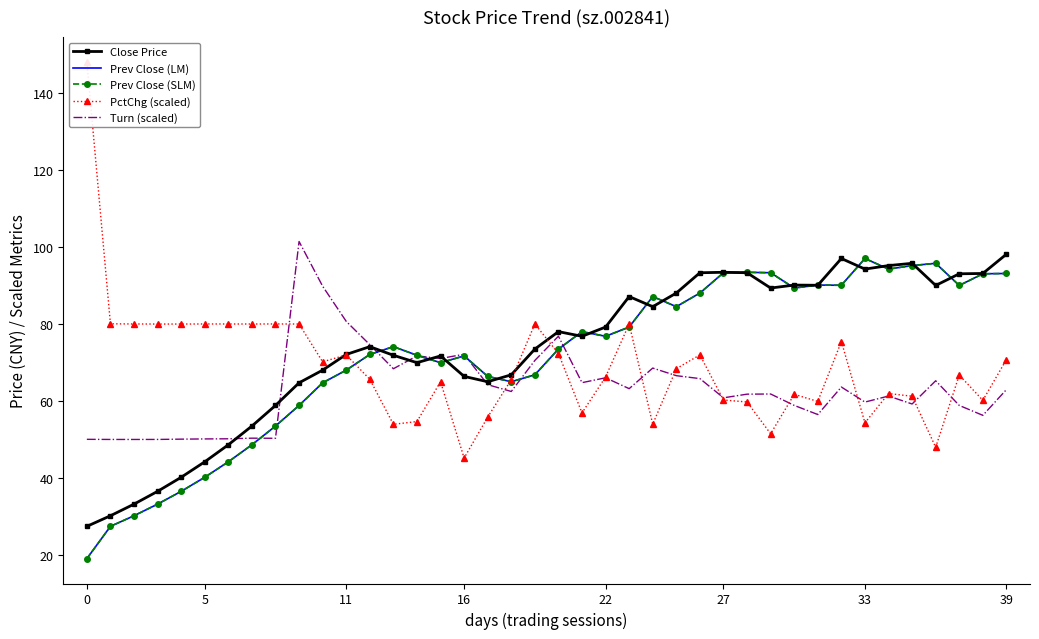

What is the sum of all Prev Close (LM) values?

2857.4